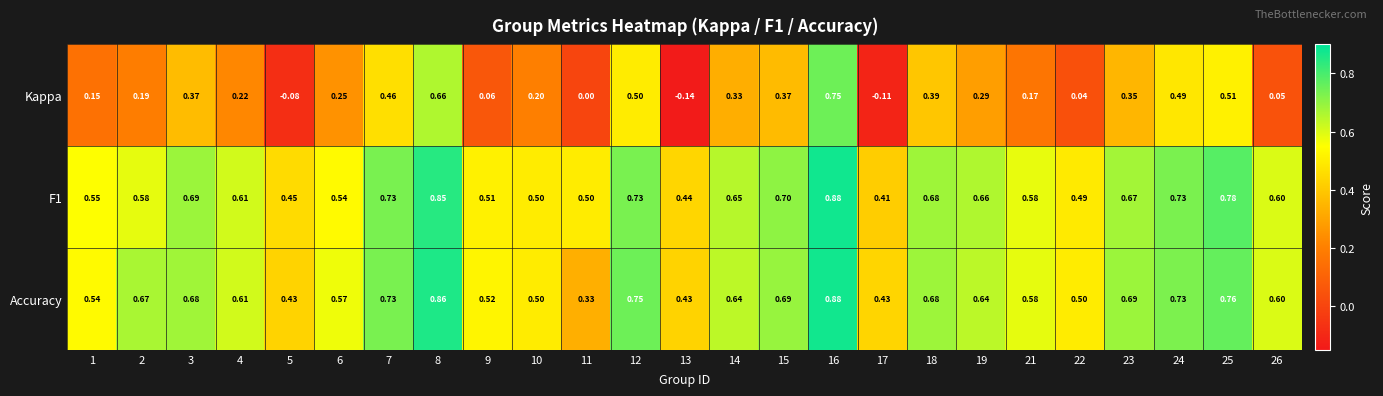

Which series changed the most between 5 and 9?

Kappa